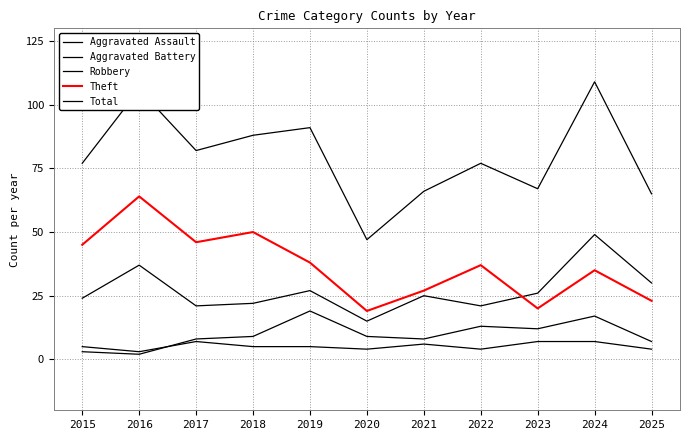

Reading left to right, transcribe all the data shown in this chart.

Aggravated Assault: 5	3	7	5	5	4	6	4	7	7	4
Aggravated Battery: 3	2	8	9	19	9	8	13	12	17	7
Robbery: 24	37	21	22	27	15	25	21	26	49	30
Theft: 45	64	46	50	38	19	27	37	20	35	23
Total: 77	106	82	88	91	47	66	77	67	109	65